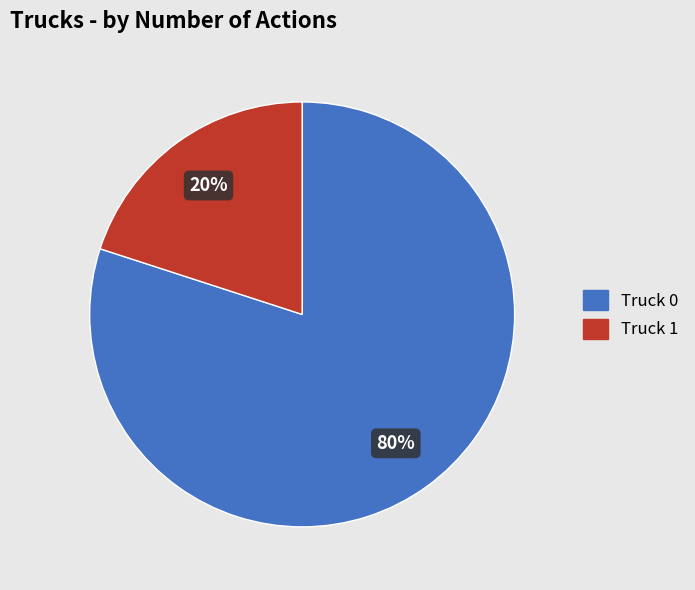

Which category accounts for the majority?

Truck 0